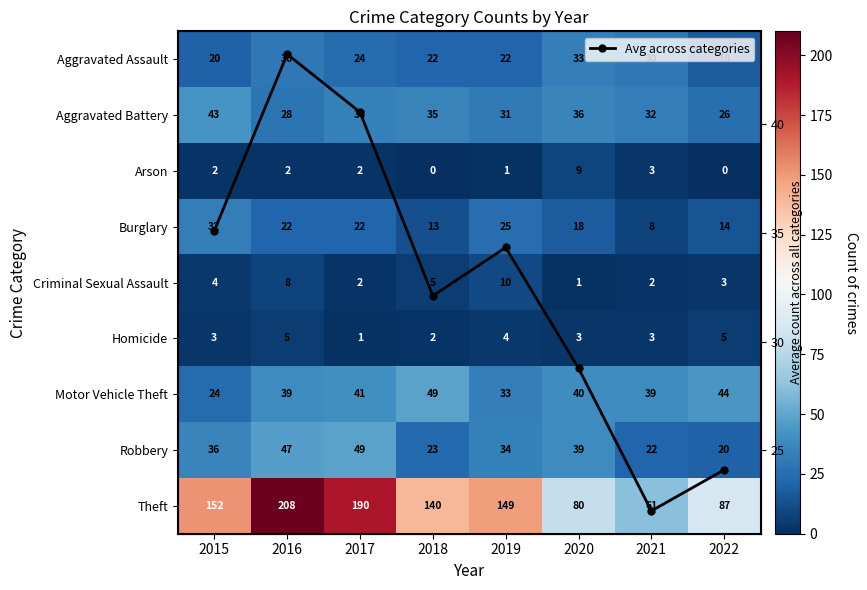

At which label does Robbery reach its peak?

2017